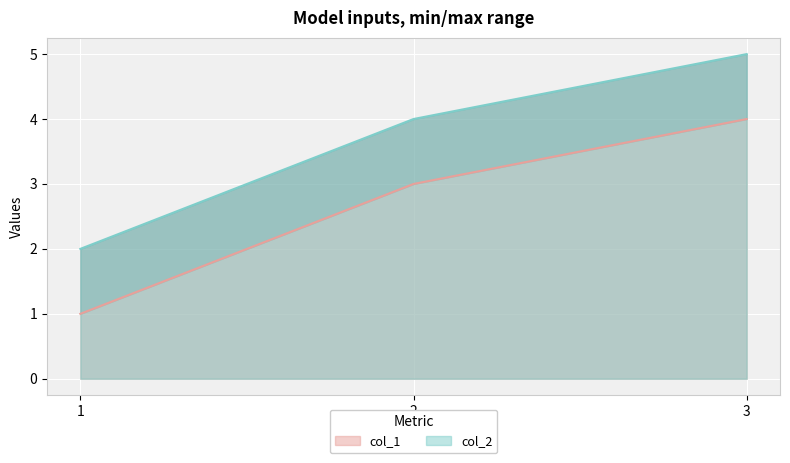

Which category has the highest value in the col_2 series?

3